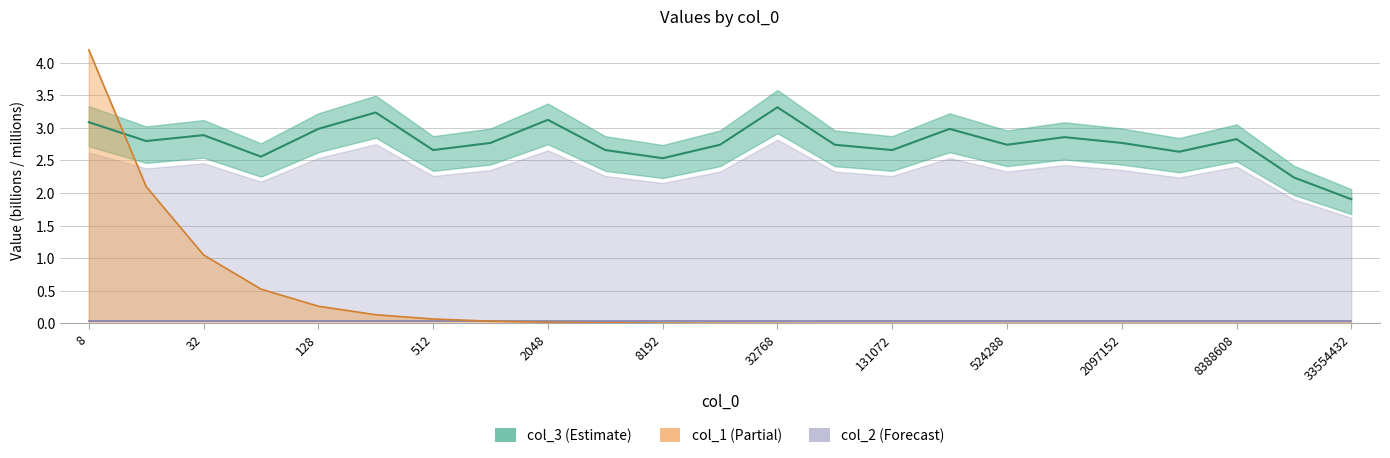

What is the value of the col_1 point at the 6th from the left?

0.1